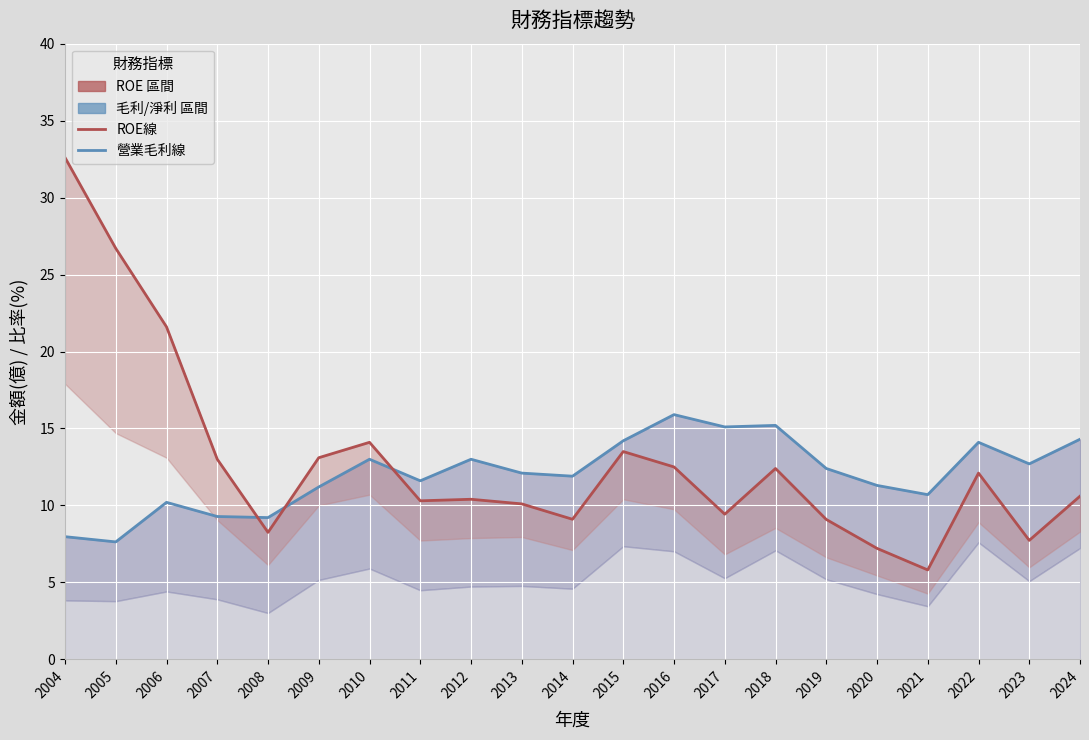

Reading left to right, extract all data points from this chart.

營業毛利線: 8.0	7.6	10.2	9.3	9.2	11.2	13.0	11.6	13.0	12.1	11.9	14.2	15.9	15.1	15.2	12.4	11.3	10.7	14.1	12.7	14.3
ROE線: 32.6	26.7	21.6	13.0	8.2	13.1	14.1	10.3	10.4	10.1	9.1	13.5	12.5	9.4	12.4	9.1	7.2	5.8	12.1	7.7	10.6